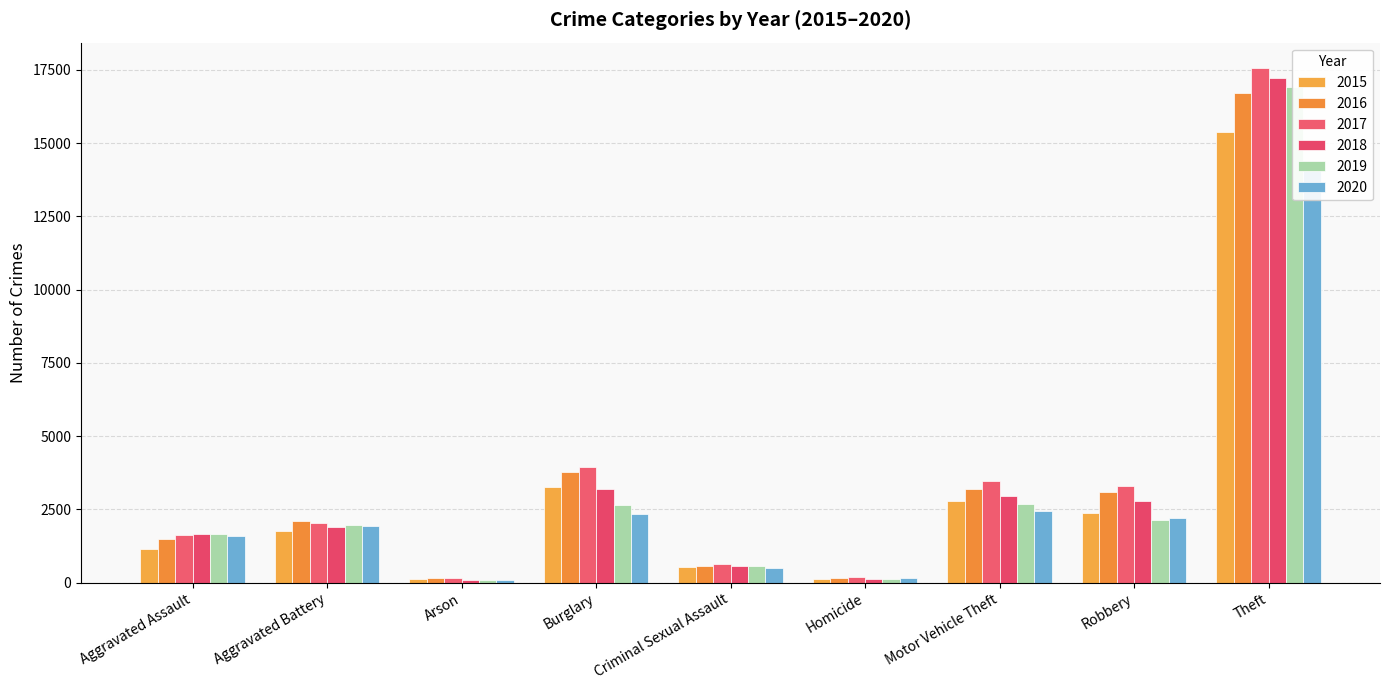

Is the value of 2017 at Homicide greater than the value of 2018 at Arson?

Yes